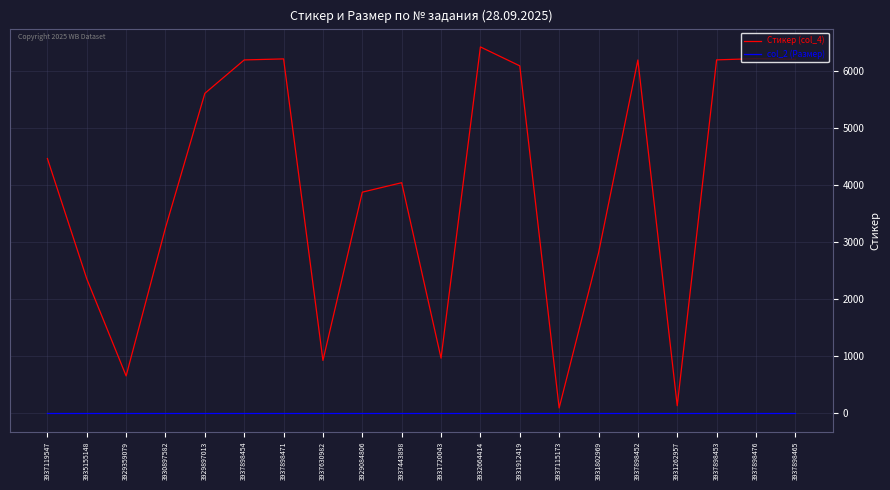

The value of Стикер (col_4) at 3931912419 is 6093. True or false?

True